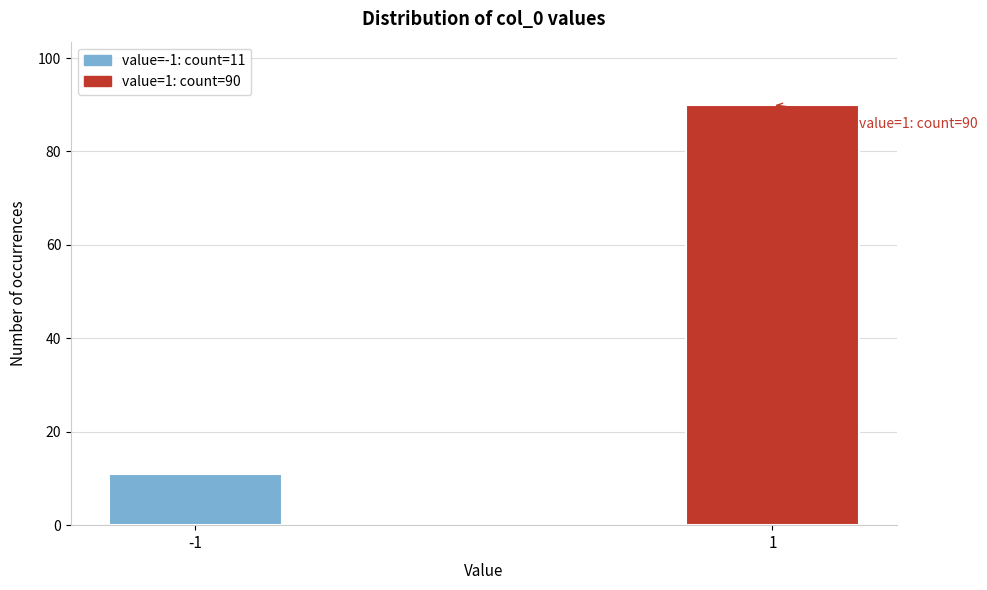

Reading left to right, extract all data points from this chart.

11	90